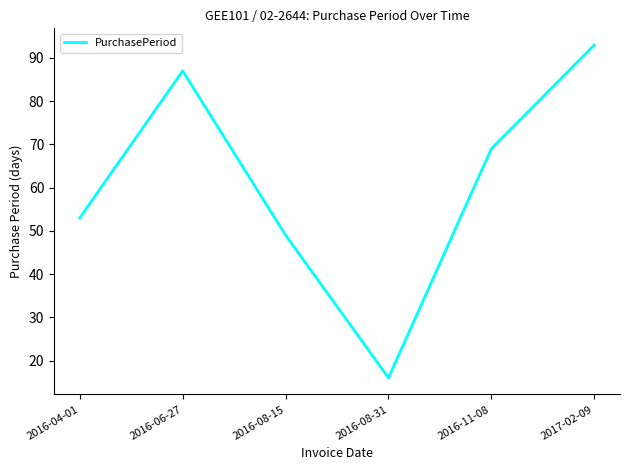

Reading left to right, transcribe all the data shown in this chart.

2016-04-01=53	2016-06-27=87	2016-08-15=49	2016-08-31=16	2016-11-08=69	2017-02-09=93